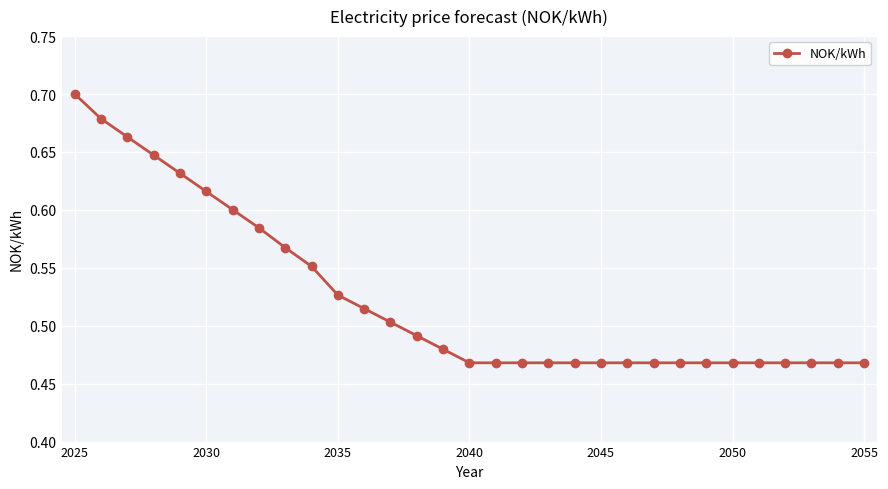

How many values are between 0 and 1?

31